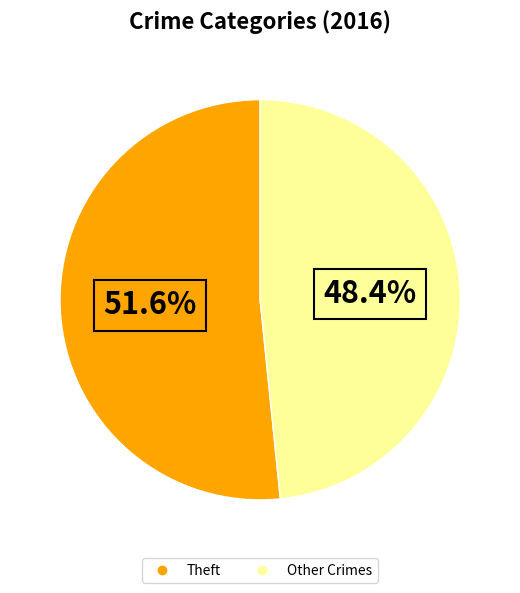

Does any single category account for the majority?

Yes